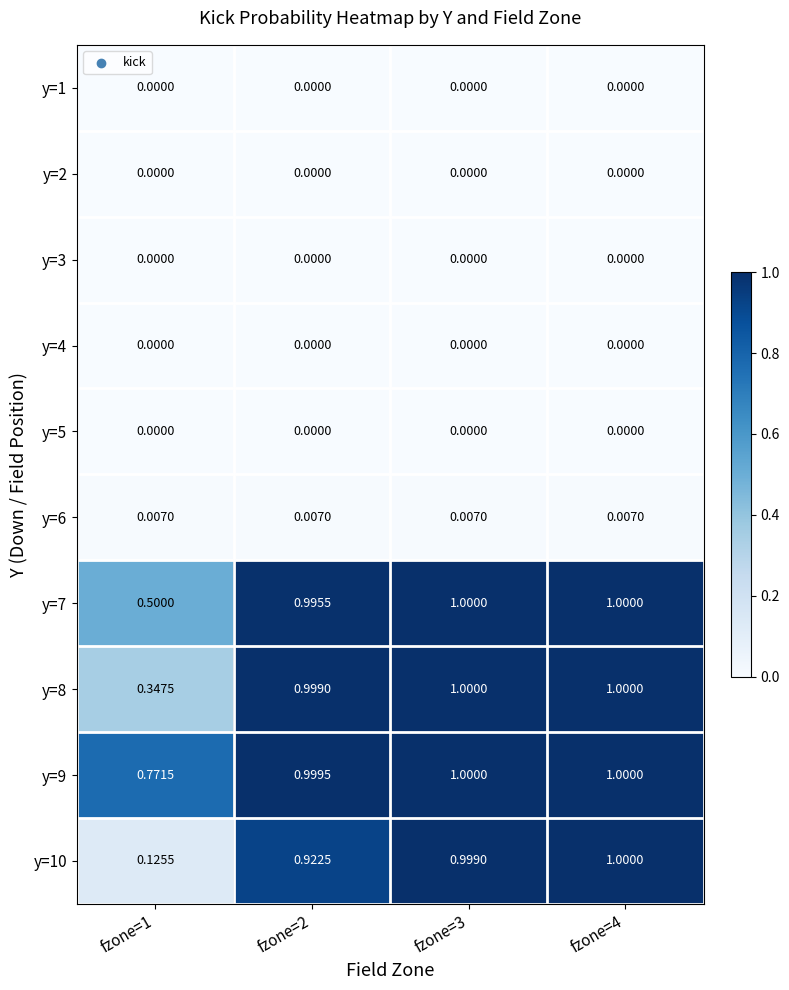

What is the greatest value displayed?

1.0